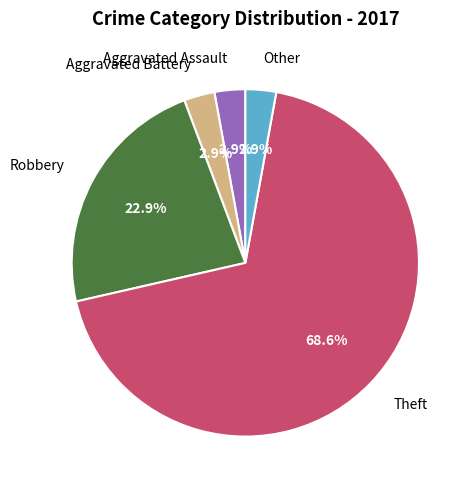

The Robbery slice represents 30% of the pie. True or false?

False